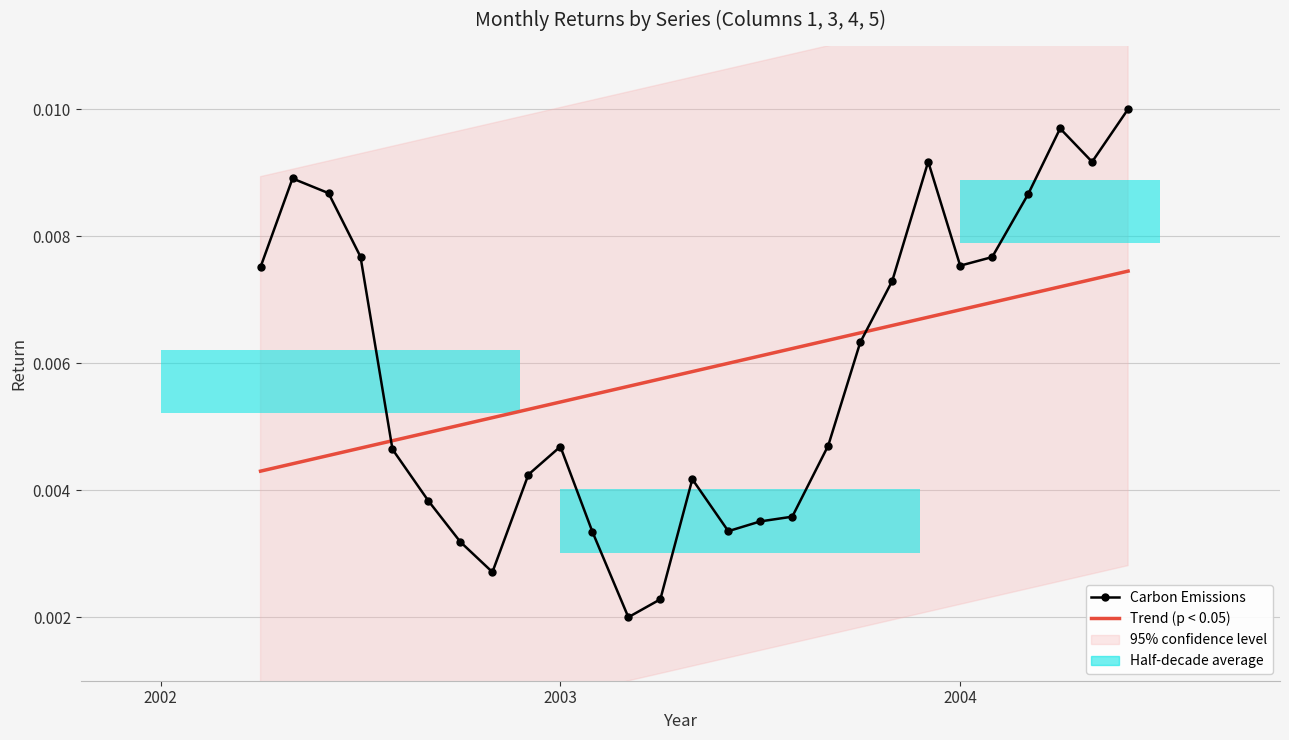

After their last crossing, which series has the higher values: Trend (p < 0.05) or Carbon Emissions?

Carbon Emissions